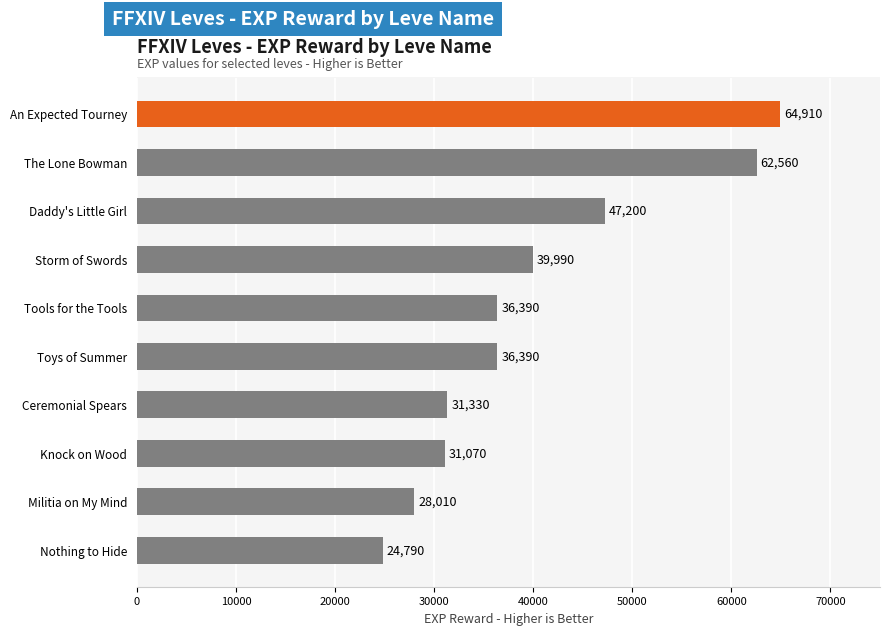

At which category does the chart reach its minimum across all series?

Nothing to Hide